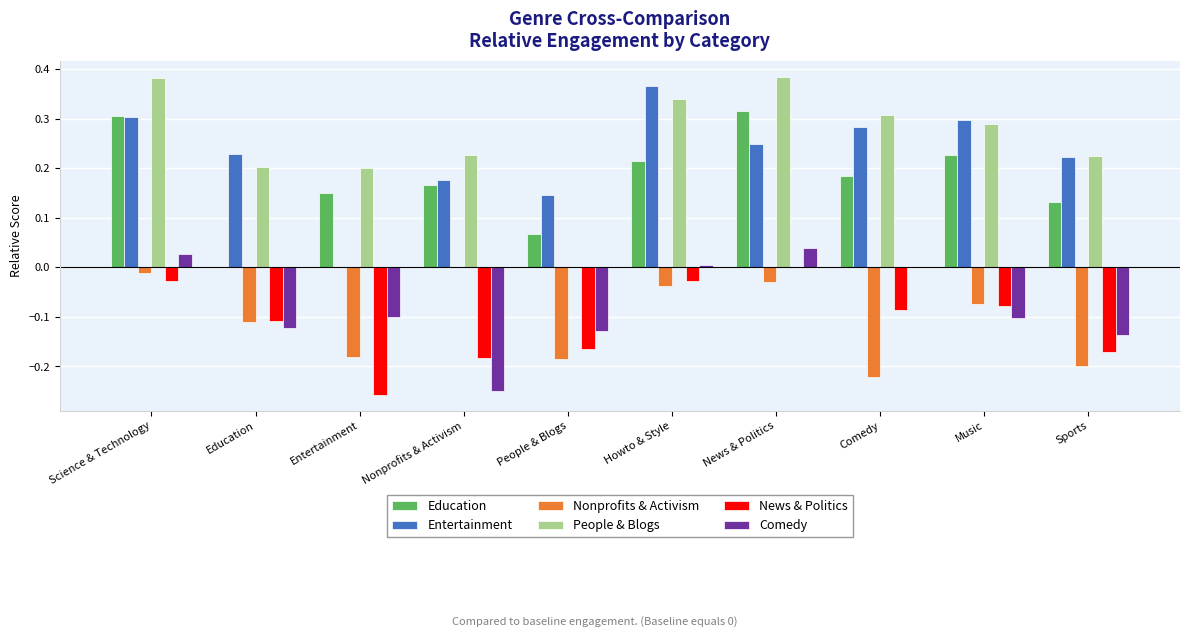

Which series has the largest total across all categories?

People & Blogs